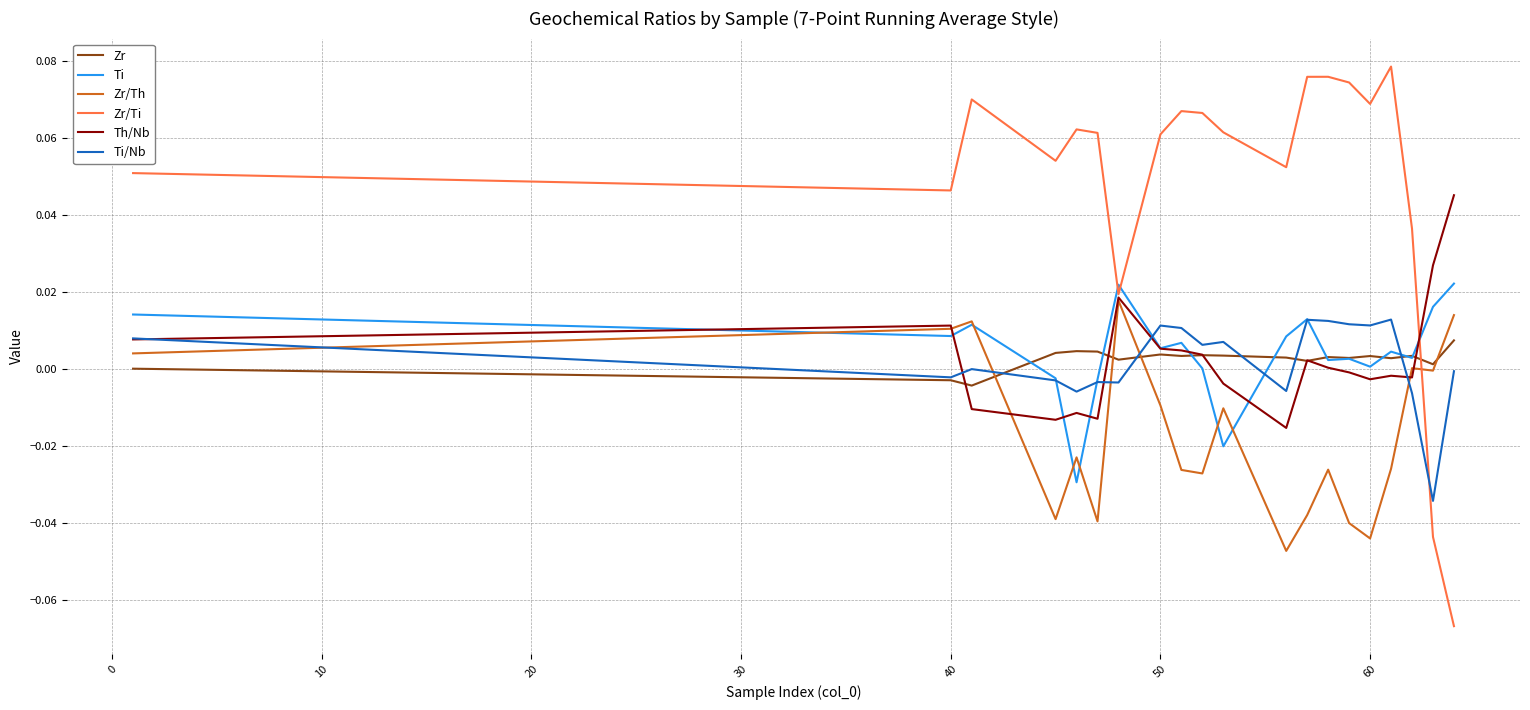

Which series has the largest total across all categories?

Zr/Ti